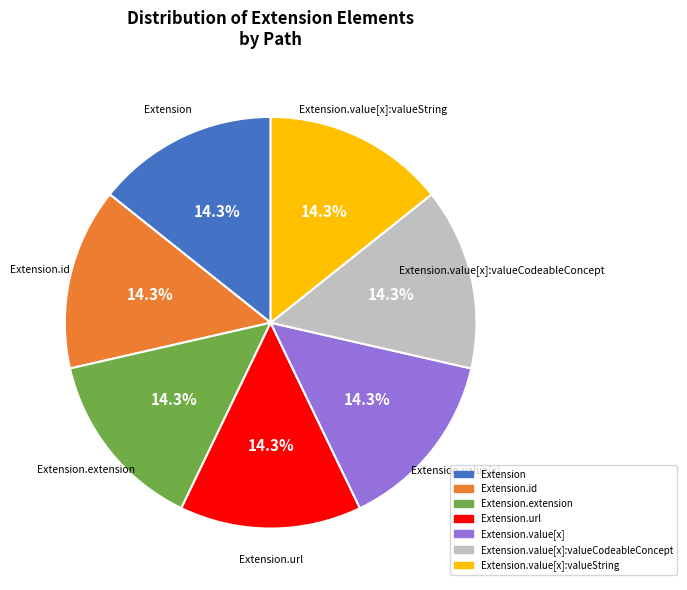

Is there any slice that represents more than half of the pie?

No